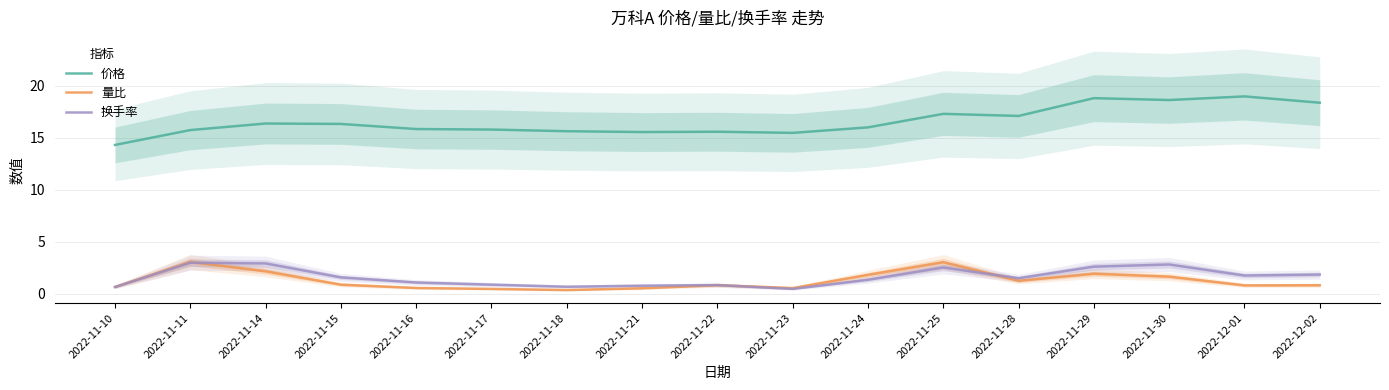

Reading left to right, list all the values displayed in this chart.

价格: 2022-11-10=14.3	2022-11-11=15.8	2022-11-14=16.4	2022-11-15=16.4	2022-11-16=15.9	2022-11-17=15.8	2022-11-18=15.7	2022-11-21=15.6	2022-11-22=15.6	2022-11-23=15.5	2022-11-24=16.0	2022-11-25=17.3	2022-11-28=17.1	2022-11-29=18.8	2022-11-30=18.6	2022-12-01=19.0	2022-12-02=18.4
量比: 2022-11-10=0.7	2022-11-11=3.1	2022-11-14=2.2	2022-11-15=0.9	2022-11-16=0.6	2022-11-17=0.5	2022-11-18=0.4	2022-11-21=0.5	2022-11-22=0.8	2022-11-23=0.6	2022-11-24=1.8	2022-11-25=3.0	2022-11-28=1.3	2022-11-29=1.9	2022-11-30=1.7	2022-12-01=0.8	2022-12-02=0.8
换手率: 2022-11-10=0.7	2022-11-11=3.0	2022-11-14=2.9	2022-11-15=1.6	2022-11-16=1.1	2022-11-17=0.9	2022-11-18=0.7	2022-11-21=0.8	2022-11-22=0.8	2022-11-23=0.5	2022-11-24=1.4	2022-11-25=2.5	2022-11-28=1.5	2022-11-29=2.6	2022-11-30=2.8	2022-12-01=1.8	2022-12-02=1.9